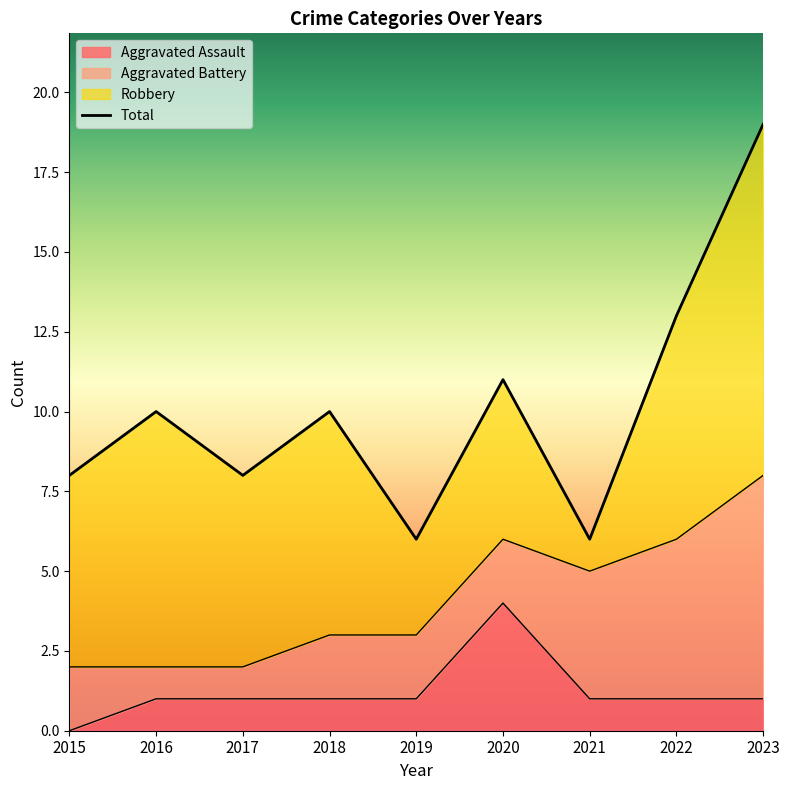

What is the difference between the values at 2018 and 2022?

3